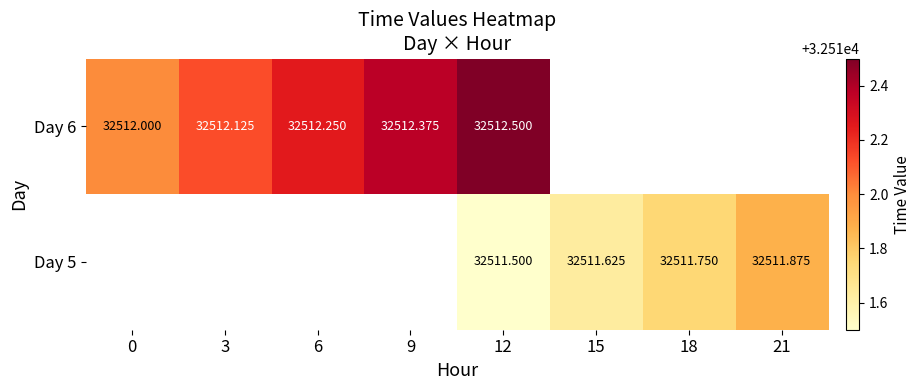

Is the value of Day 5 at 12 greater than the value of Day 6 at 12?

No